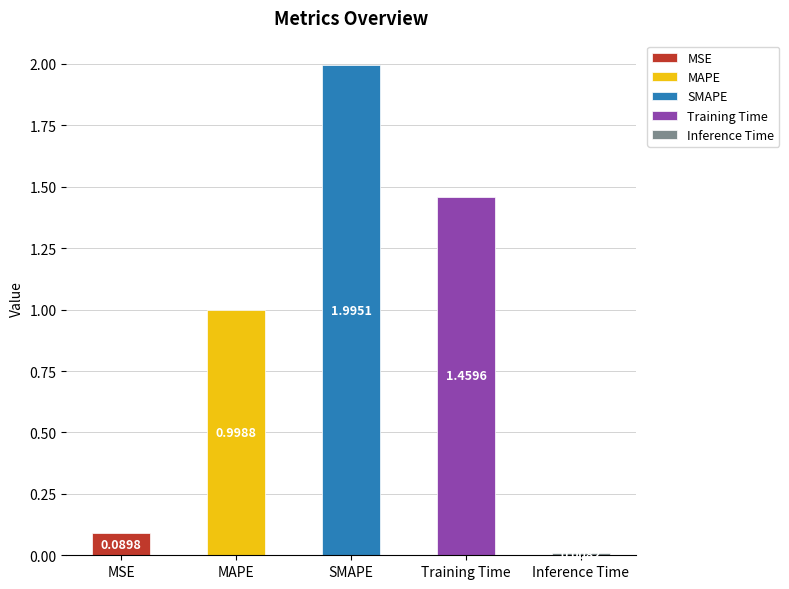

What is the approximate value at Training Time?

1.5